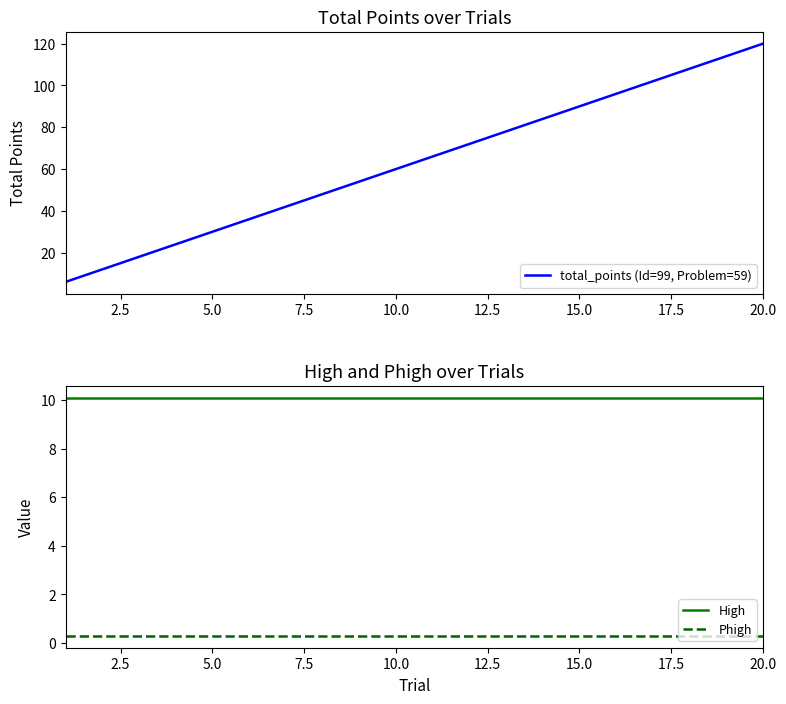

How many data points in total_points (Id=99, Problem=59) are less than 66?

10